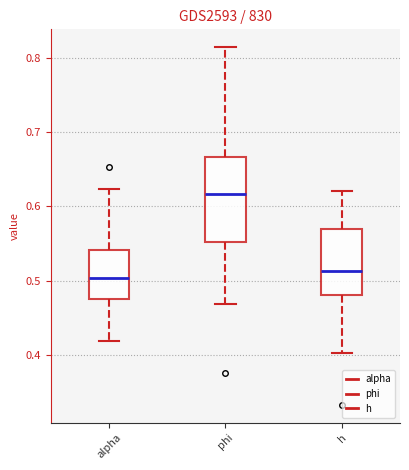

Reading left to right, transcribe this box plot: for each box, give where its median line is, the range the box spans, and where its two whiskers end, as read against the y-axis. The values are not printed on the chart, so give them approximately, as read against the axis.

alpha: median 0.50, box 0.48 to 0.54, whiskers 0.42 to 0.62
phi: median 0.62, box 0.55 to 0.67, whiskers 0.47 to 0.81
h: median 0.51, box 0.48 to 0.57, whiskers 0.40 to 0.62